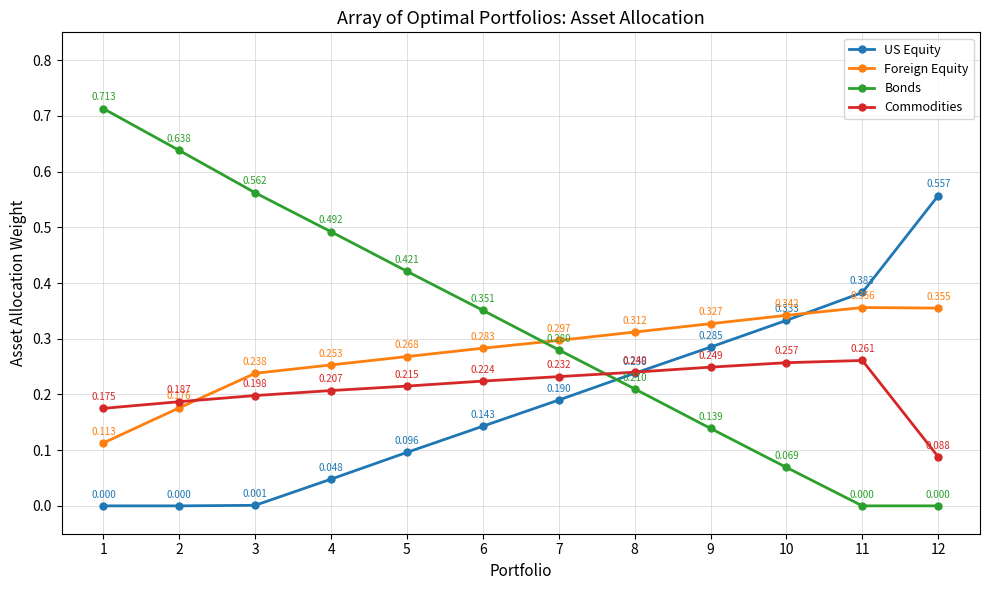

What is the sum of all US Equity values?

2.3